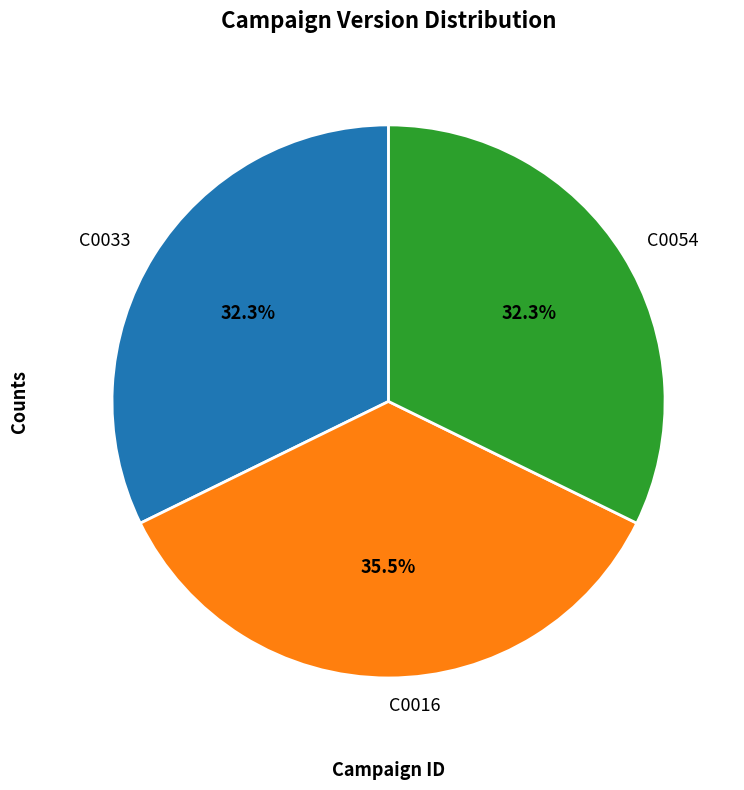

The C0016 slice represents 26% of the pie. True or false?

False